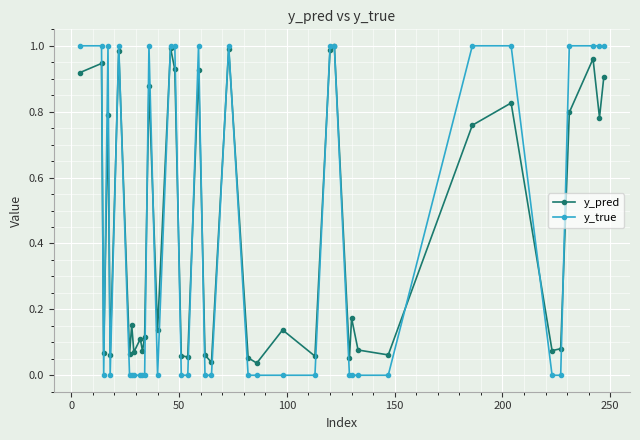

True or false: y_pred has more than 1 interior local peaks.

True